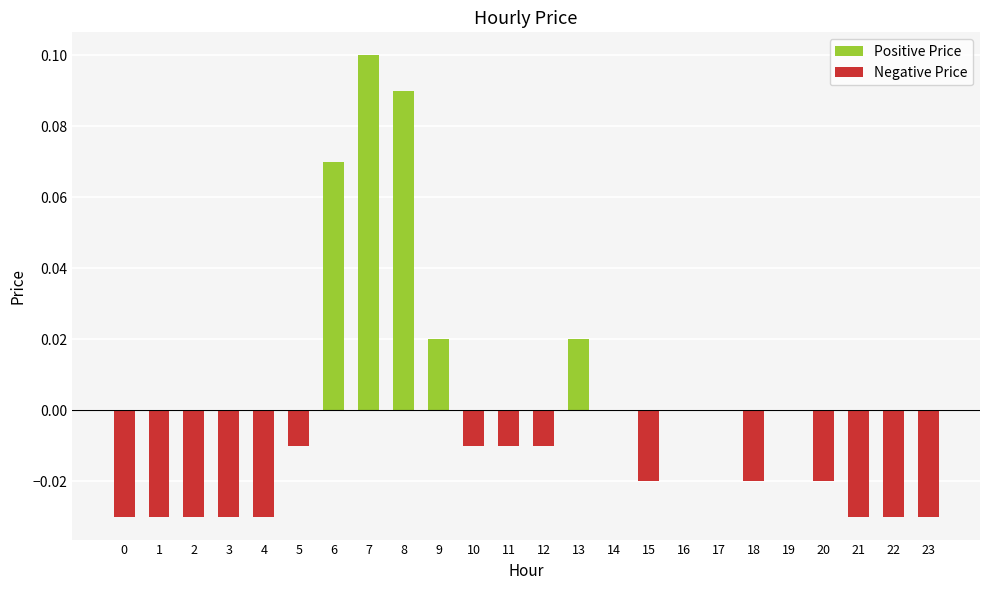

At which category does the chart reach its peak across all series?

7